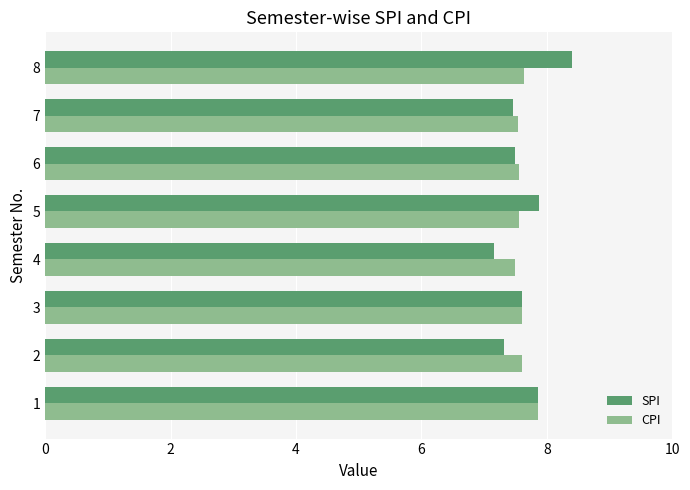

What value does the SPI series have at 8?

8.4